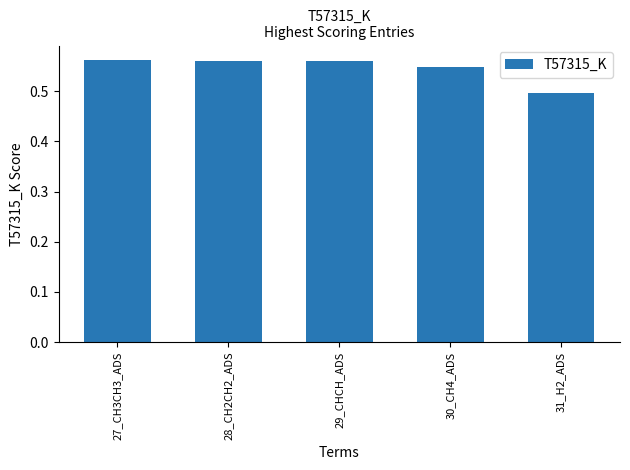

What is the label of the 5th bar from the right?

27_CH3CH3_ADS